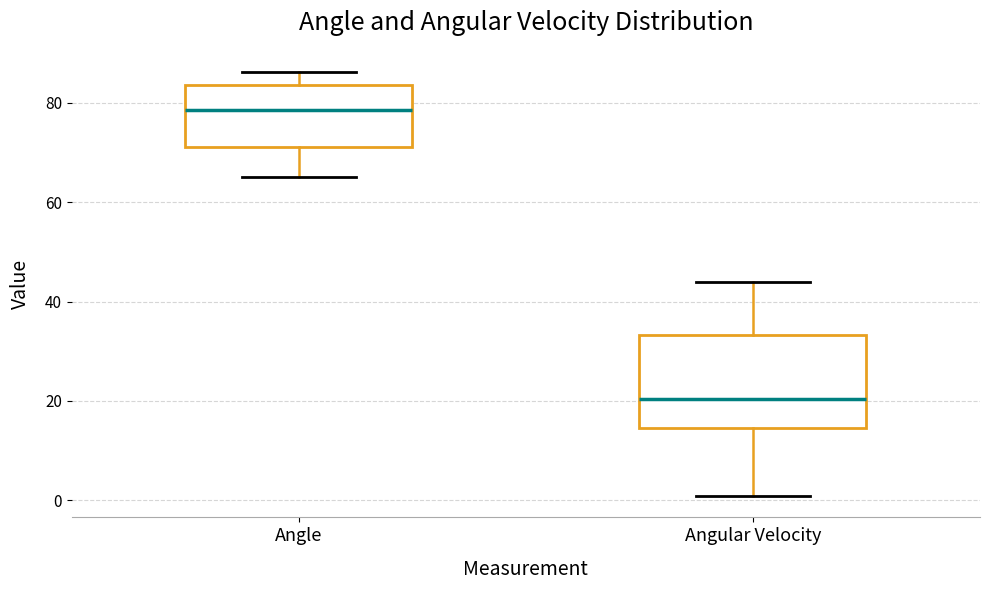

Reading left to right, read every box against the y-axis: the position of its median line, the range the box covers, and the ends of its whiskers. The values are not printed on the chart, so give them approximately, as read against the axis.

Angle: median 78, box 72 to 84, whiskers 66 to 86
Angular Velocity: median 20, box 14 to 34, whiskers 0 to 44